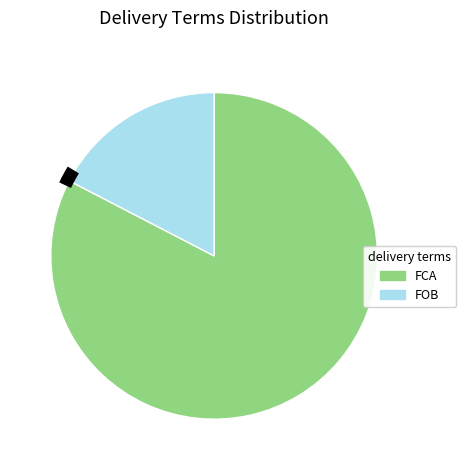

Is the sum of FOB and FCA greater than half?

Yes